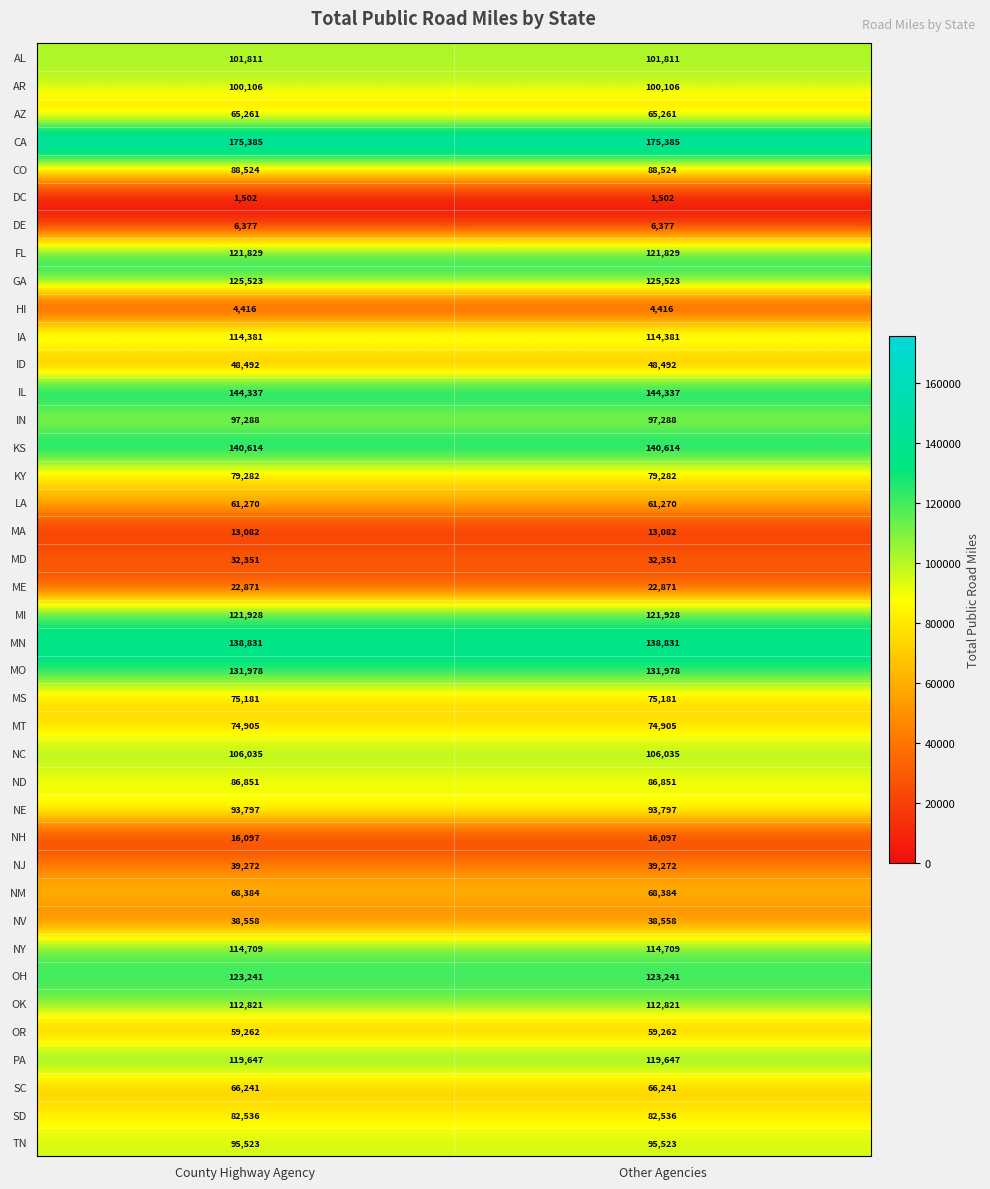

What is the maximum value shown in the chart?

175385